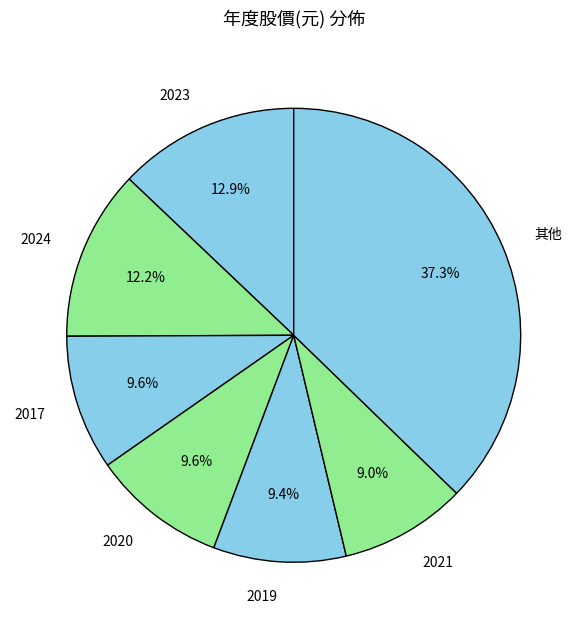

Which slice is the largest?

其他